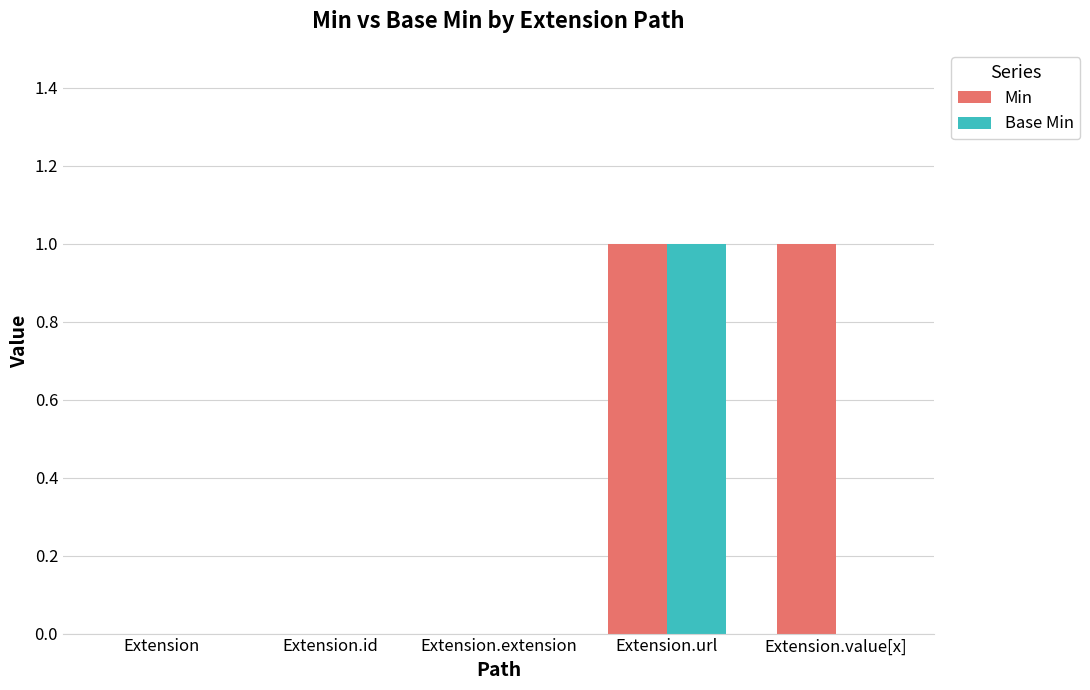

What is the highest value of the Min series?

1